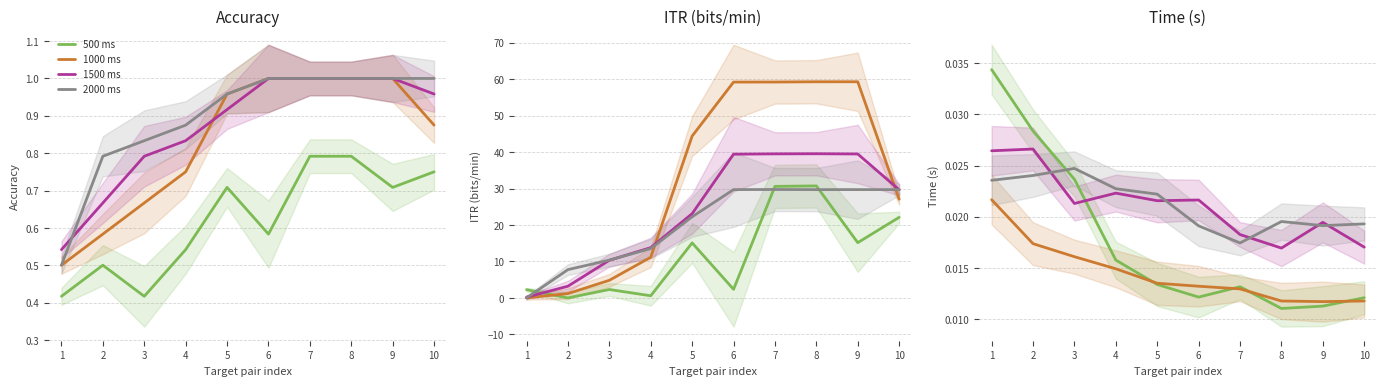

Count the number of categories in the chart.

10